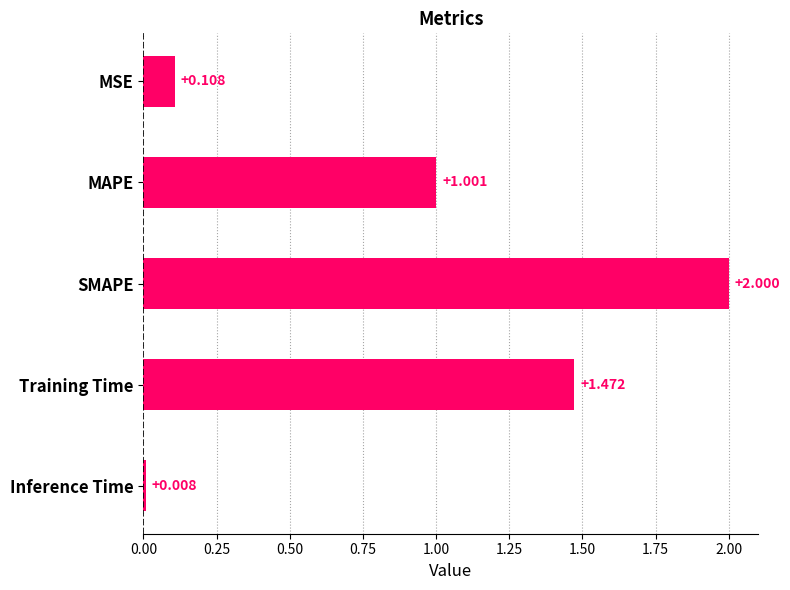

List the labels in order of value, largest first.

SMAPE, Training Time, MAPE, MSE, Inference Time